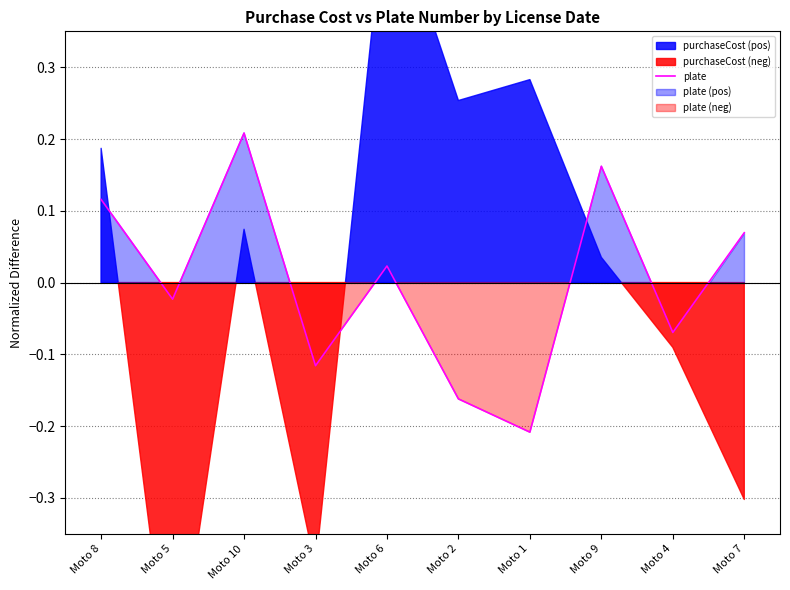

How many negative values are there?

5